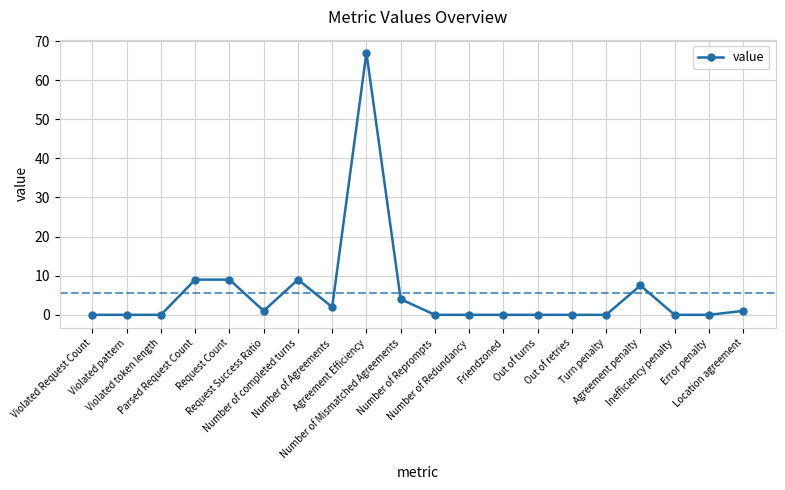

True or false: the data has more than 2 interior local peaks.

True